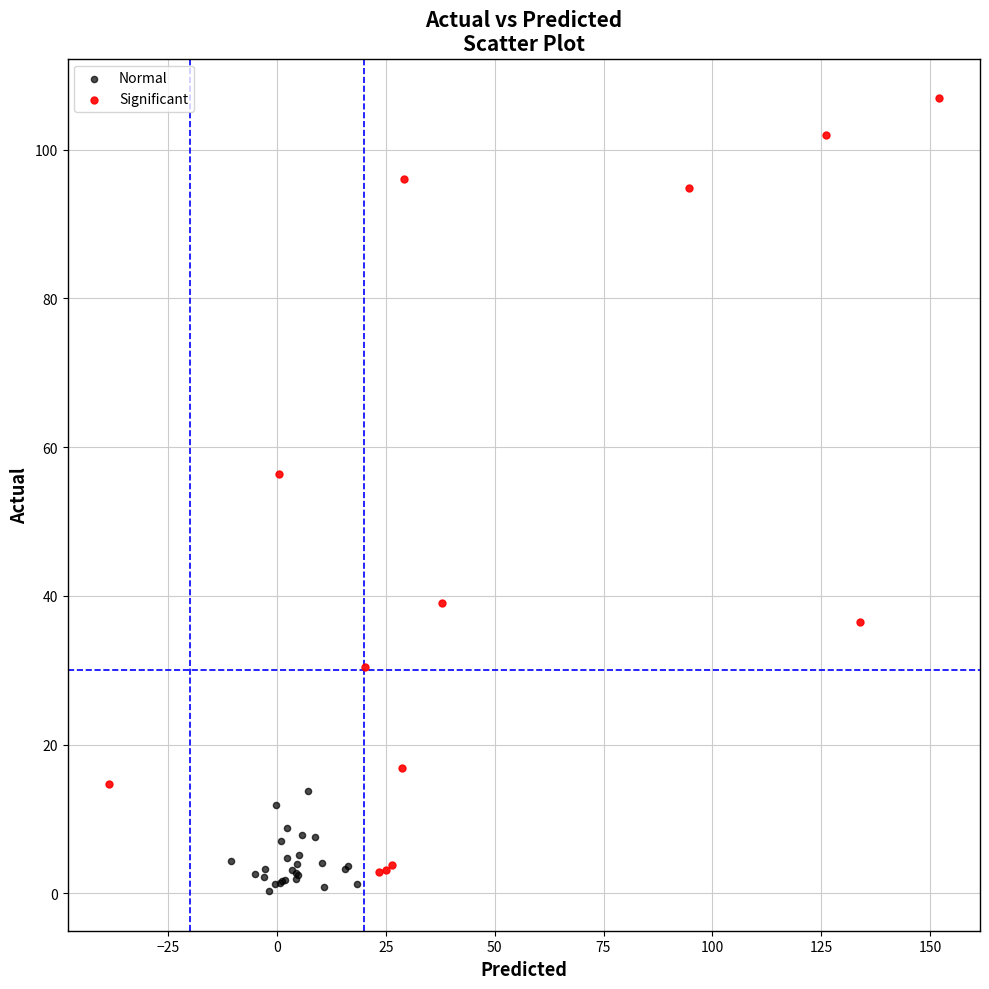

Which series contains the highest Y value?

Significant